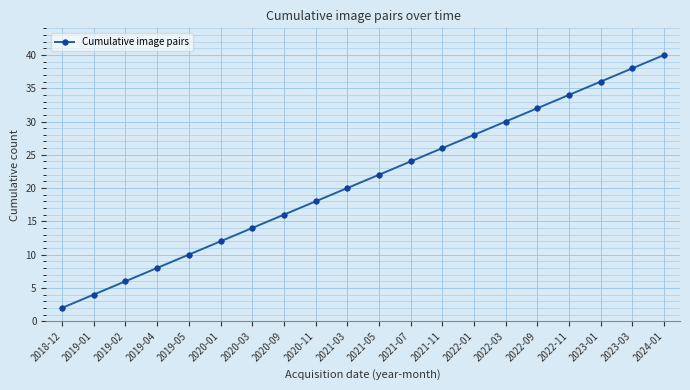

How many distinct data groups are displayed?

1